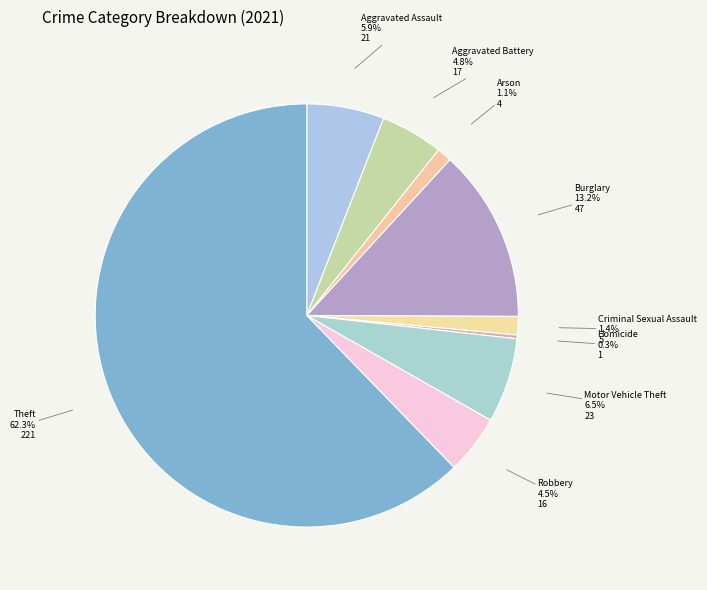

Is there a majority slice in this chart?

Yes